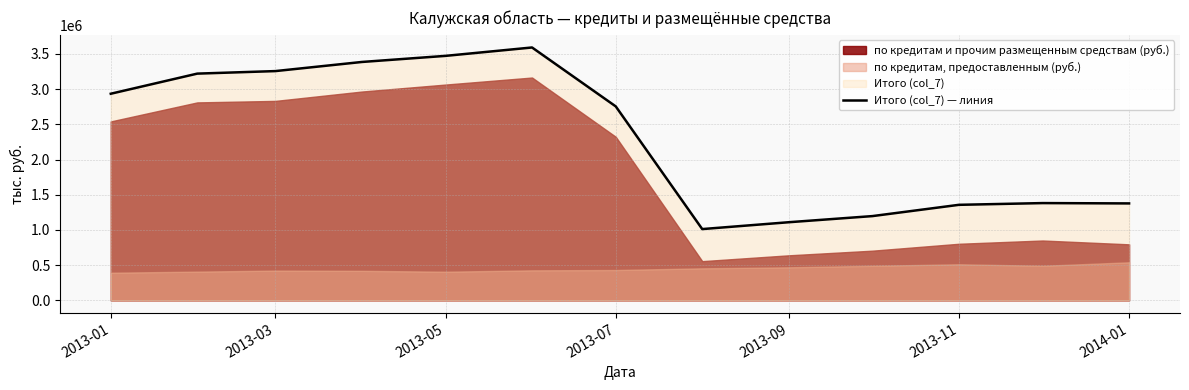

The value at 2013-01 is 2934620. True or false?

True